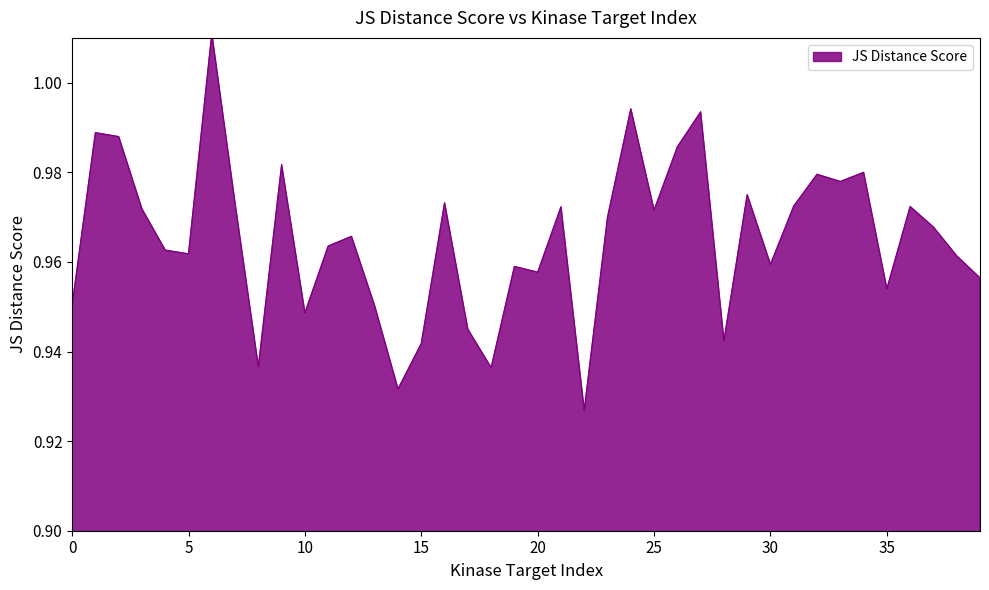

True or false: there are more than 0 points higher than both neighbors.

True